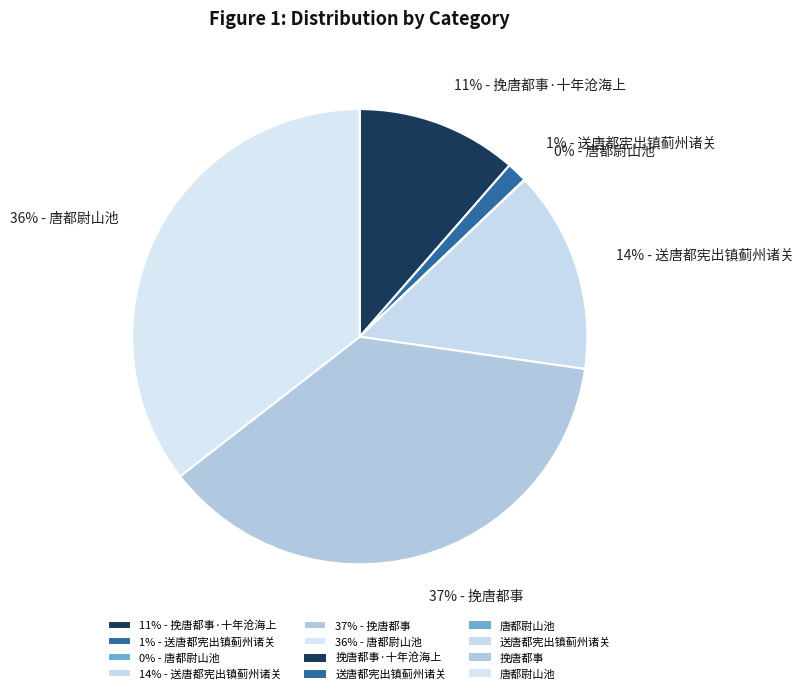

Is there a majority slice in this chart?

No